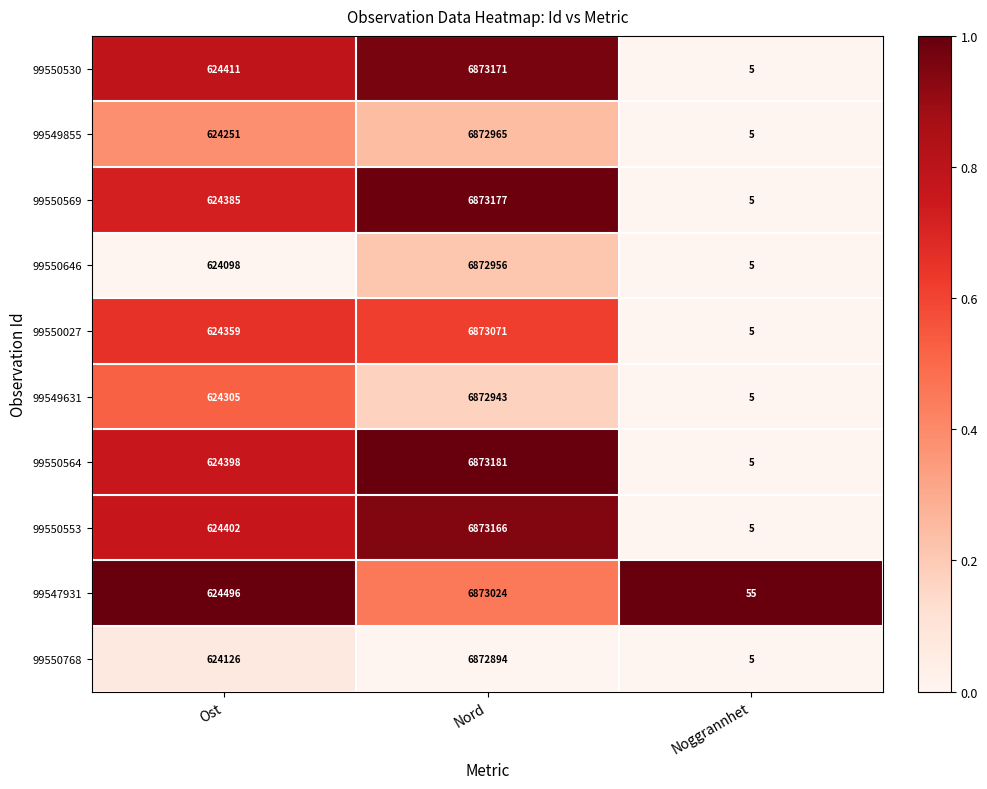

Reading right to left, extract all data points from this chart.

99550530: 5	6873171	624411
99549855: 5	6872965	624251
99550569: 5	6873177	624385
99550646: 5	6872956	624098
99550027: 5	6873071	624359
99549631: 5	6872943	624305
99550564: 5	6873181	624398
99550553: 5	6873166	624402
99547931: 55	6873024	624496
99550768: 5	6872894	624126